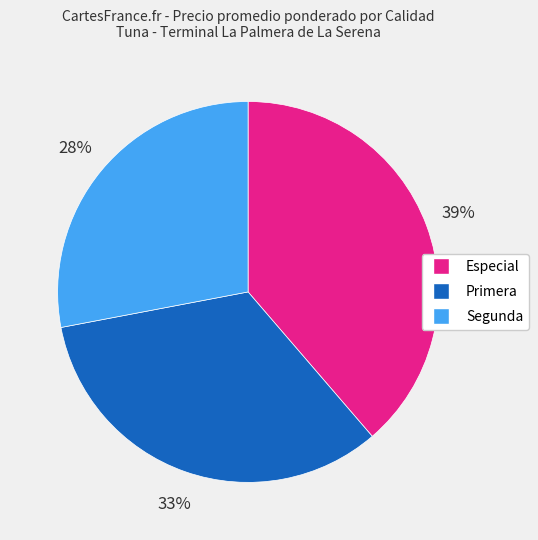

To the nearest percent, what is the average slice percentage?

33%